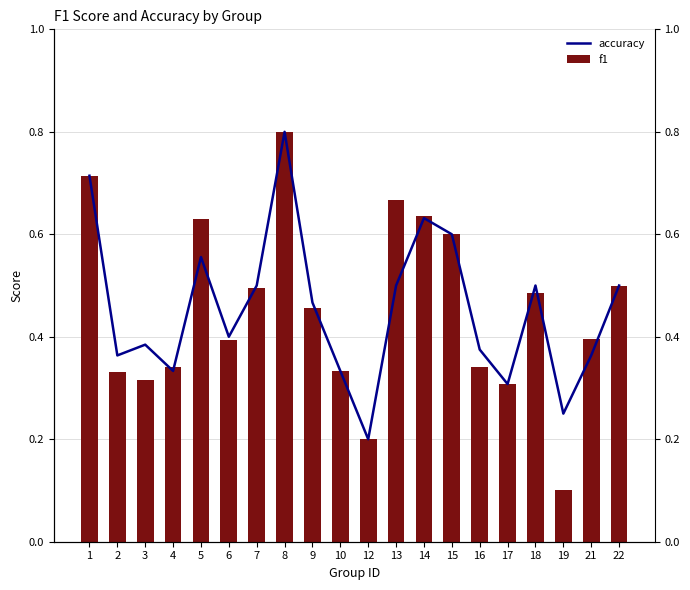

What is the maximum value shown in the chart?

0.8